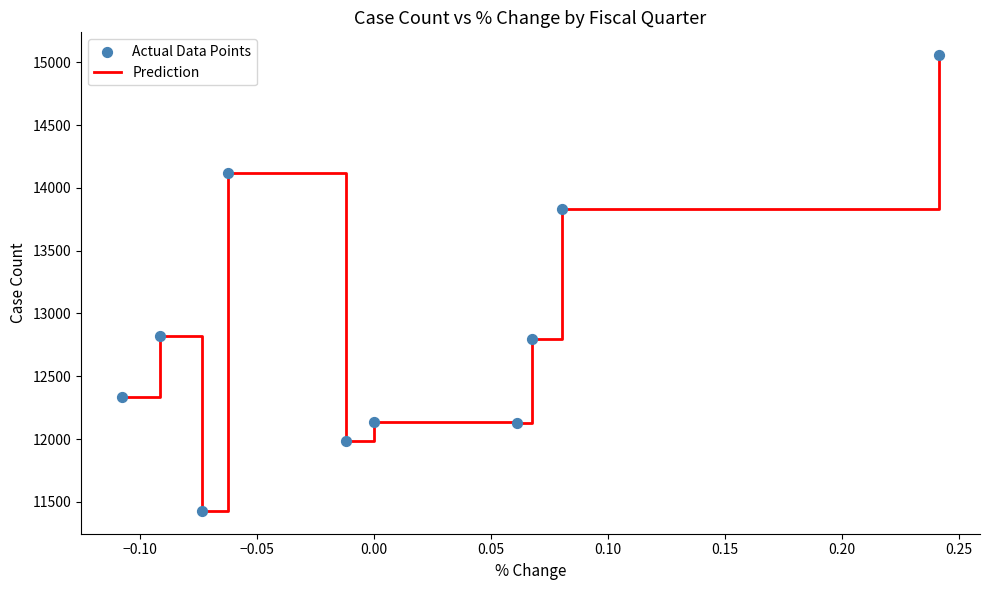

What is the greatest value displayed?

15057